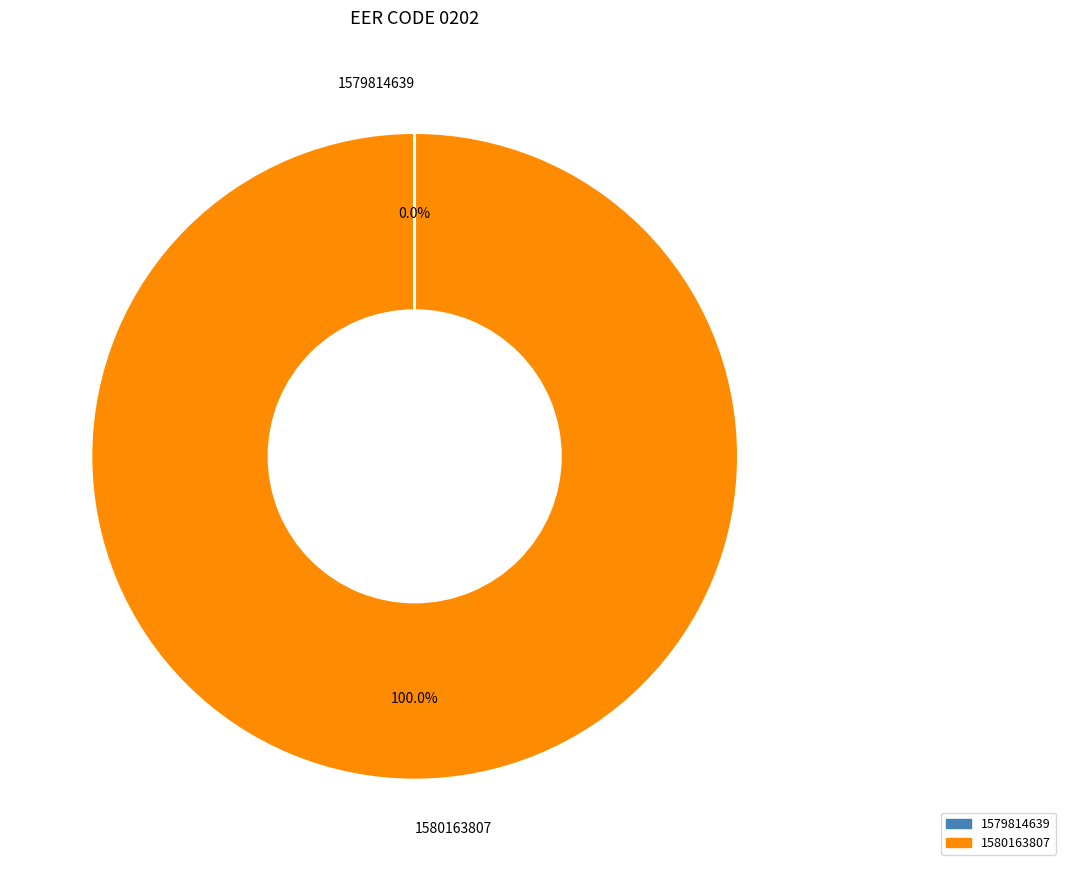

Which slice is the largest?

1580163807